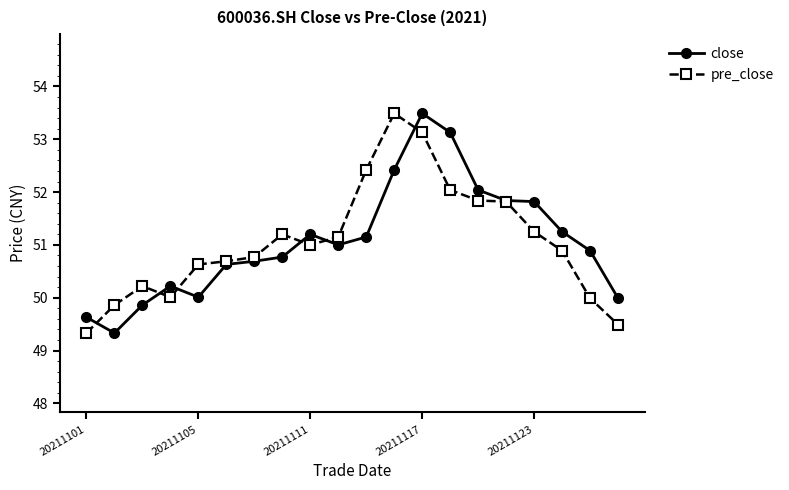

What is the minimum value for close?

49.3